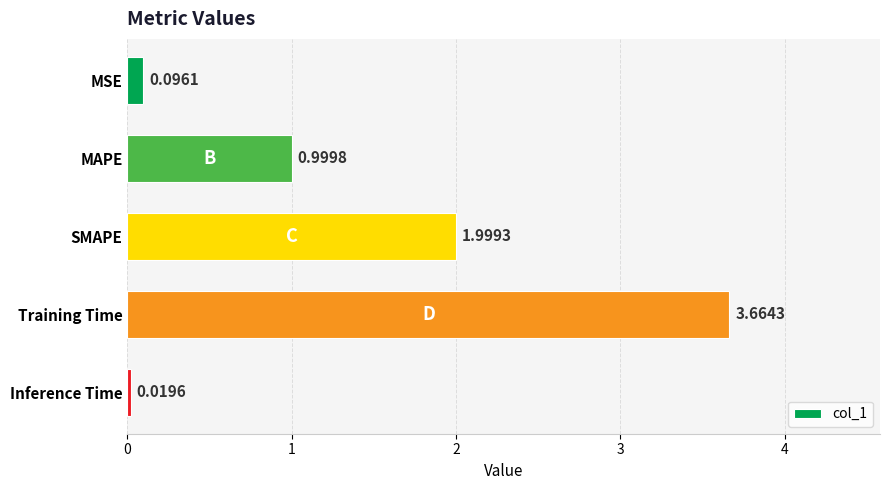

How many bars are there in total?

5